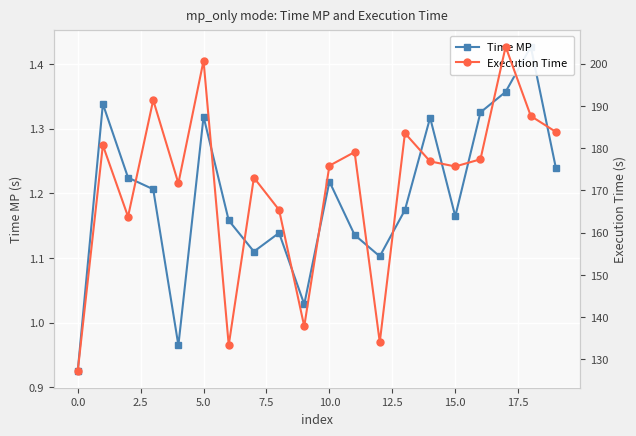

The value of Execution Time at 14 is 38.8. True or false?

False